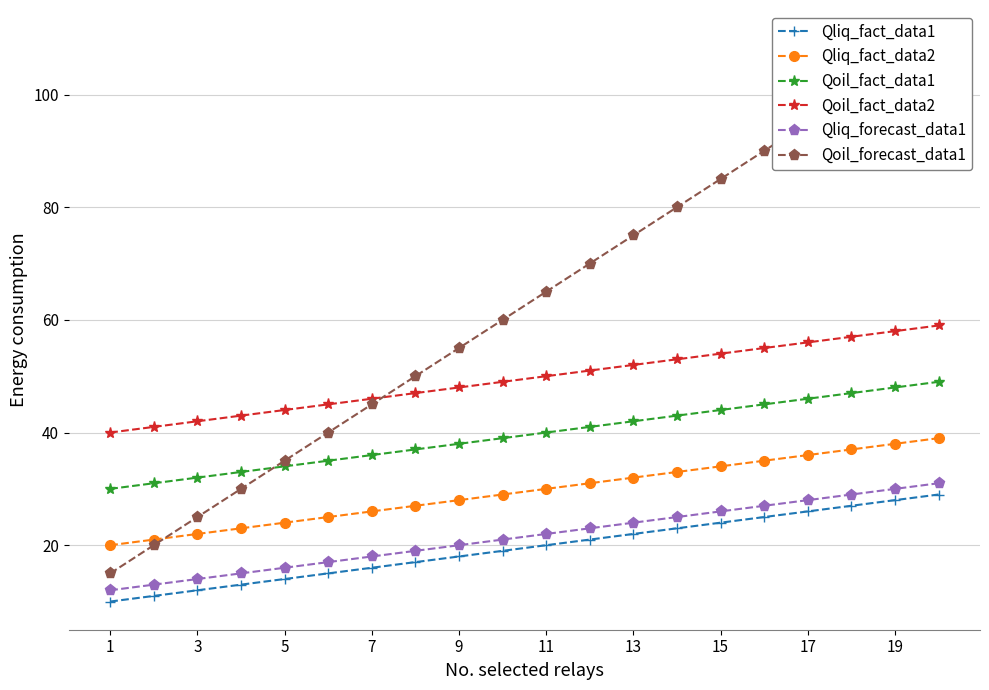

Does the chart have visible grid lines?

Yes